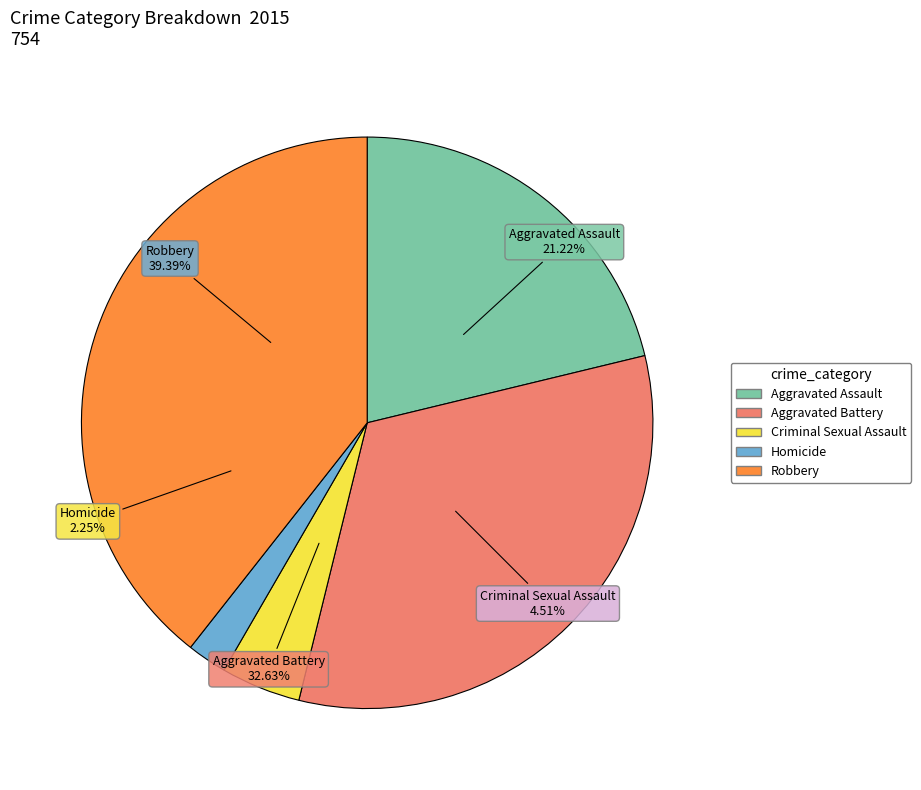

To the nearest percent, what is the difference between the largest and smallest slice percentages?

37%